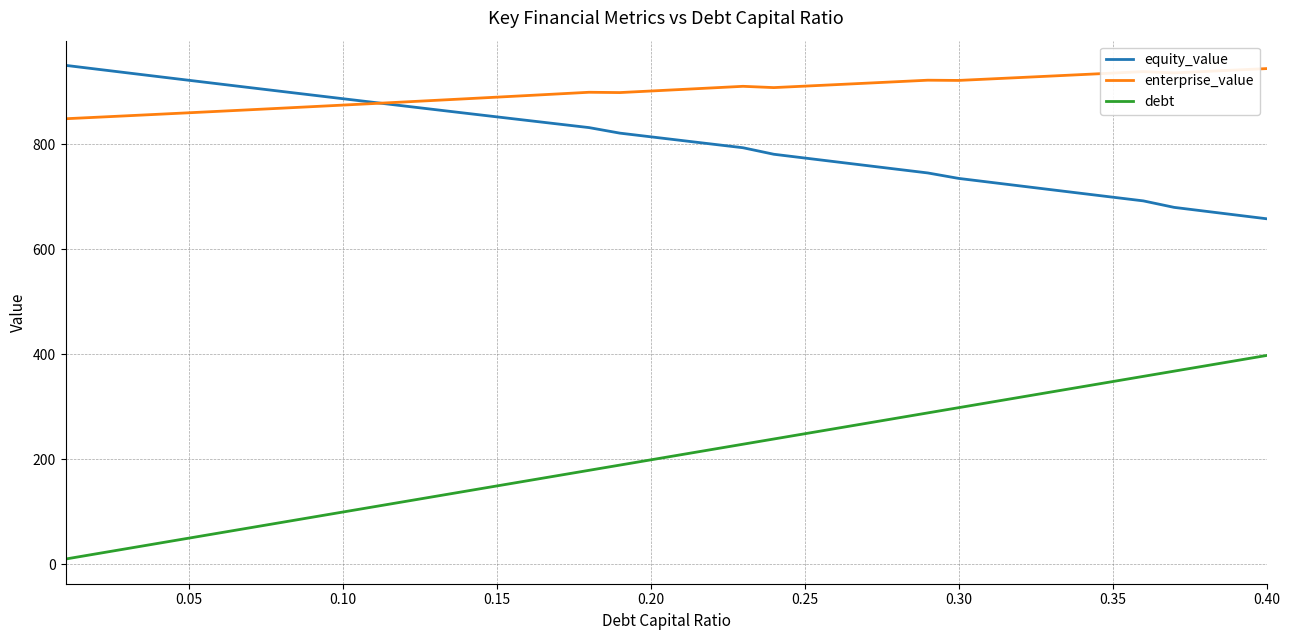

True or false: enterprise_value and debt cross at least once.

False